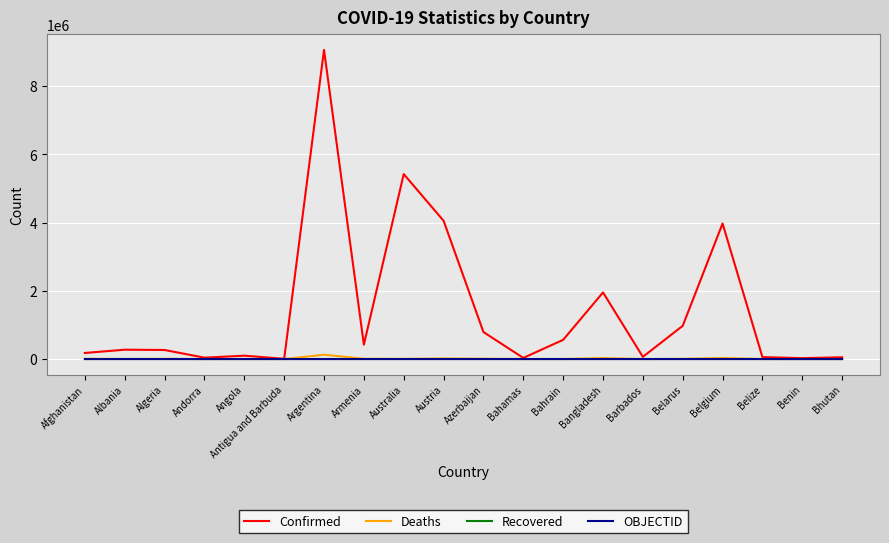

Which series has the widest spread of values?

Confirmed